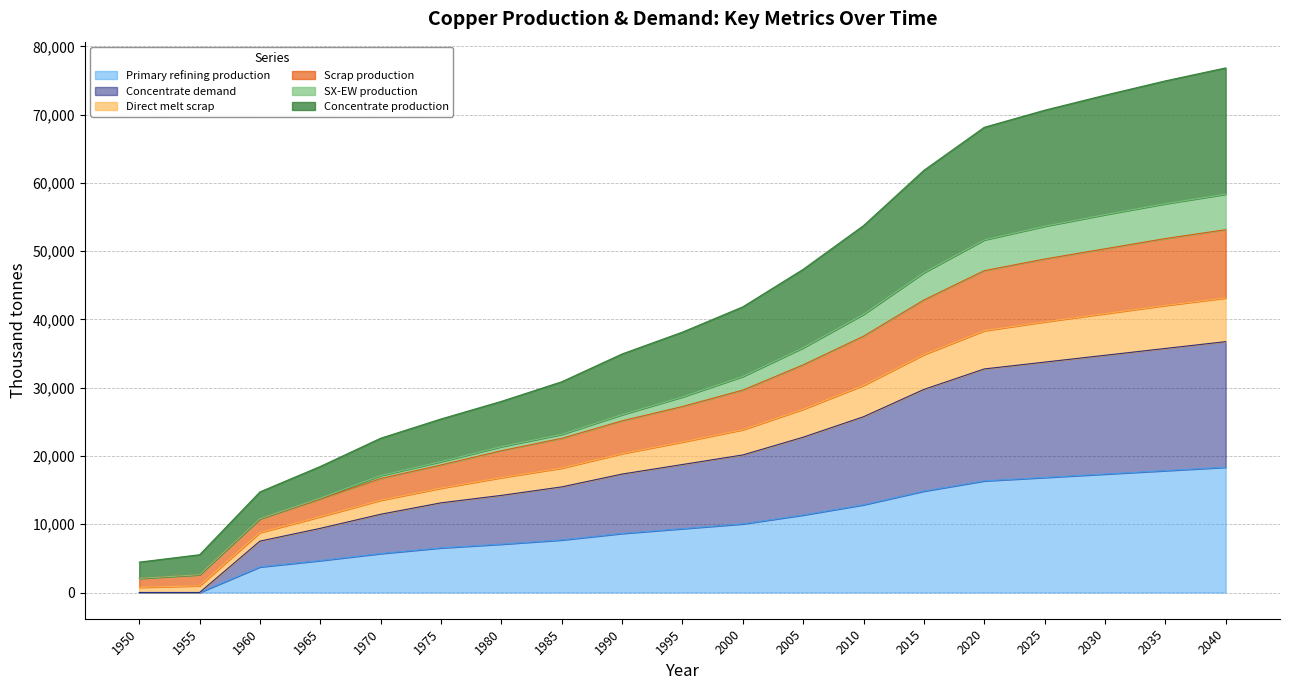

What is the highest value of the Primary refining production series?

18350.0